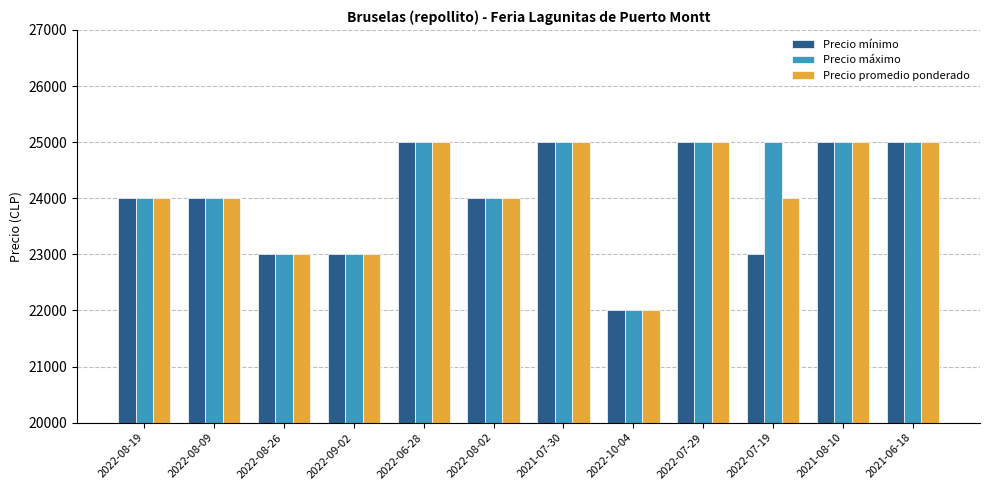

At which label does Precio mínimo reach its minimum?

2022-10-04